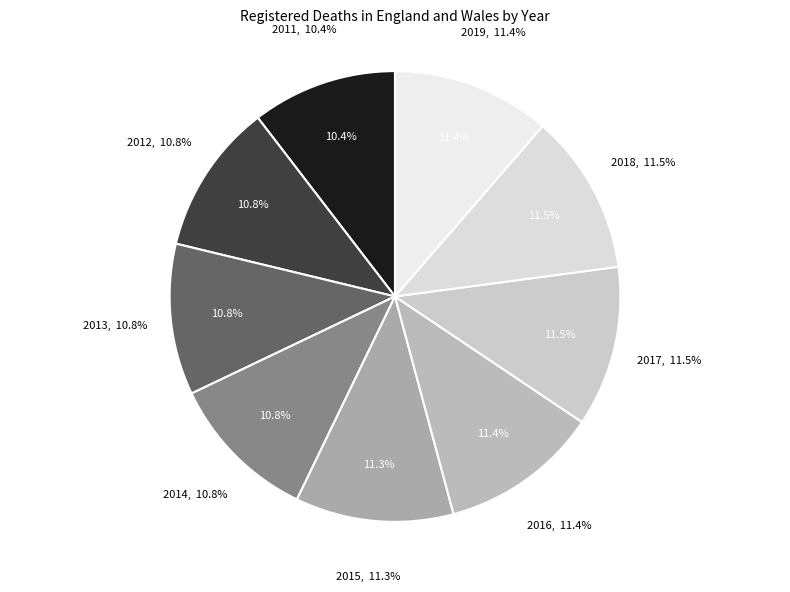

Rank the categories by value from lowest to highest.

2011, 2014, 2012, 2013, 2015, 2019, 2016, 2017, 2018